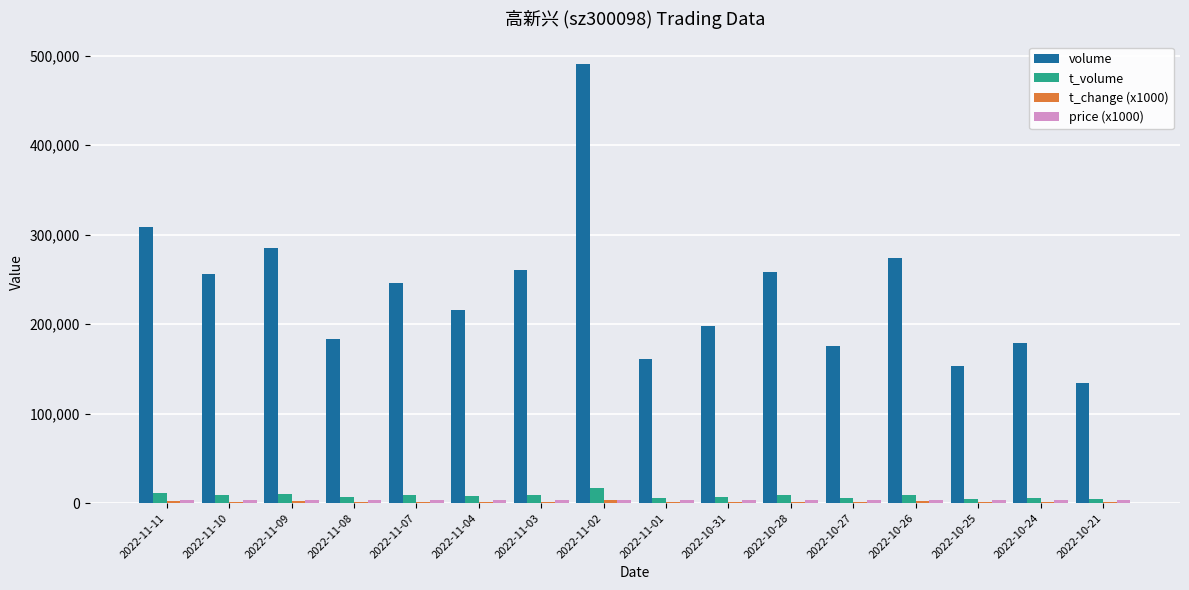

Are the bars horizontal?

No